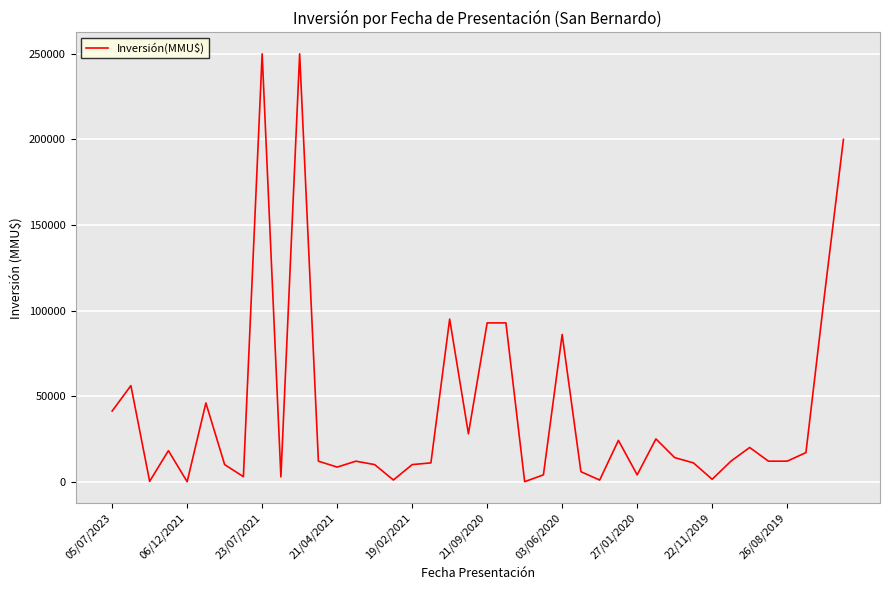

What is the maximum value shown in the chart?

250000